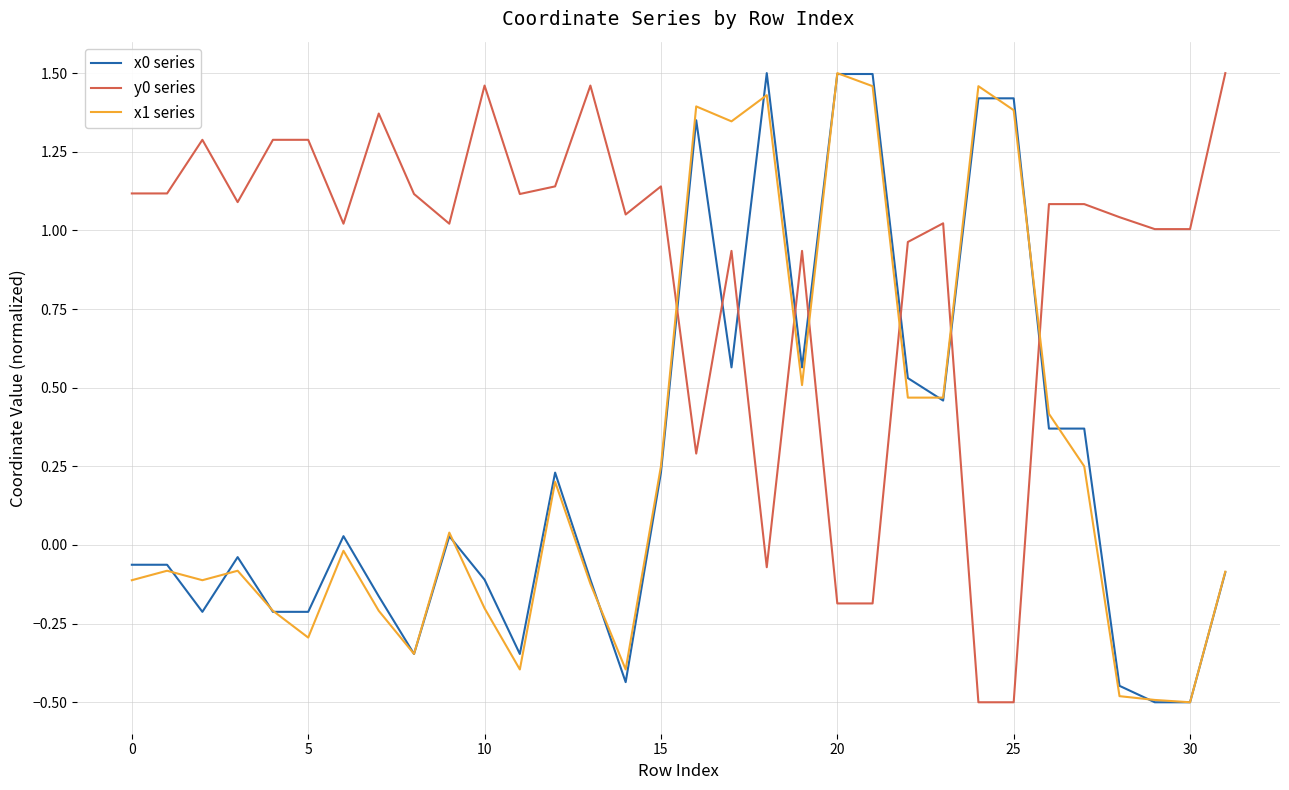

True or false: y0 series and x0 series intersect in this chart.

True